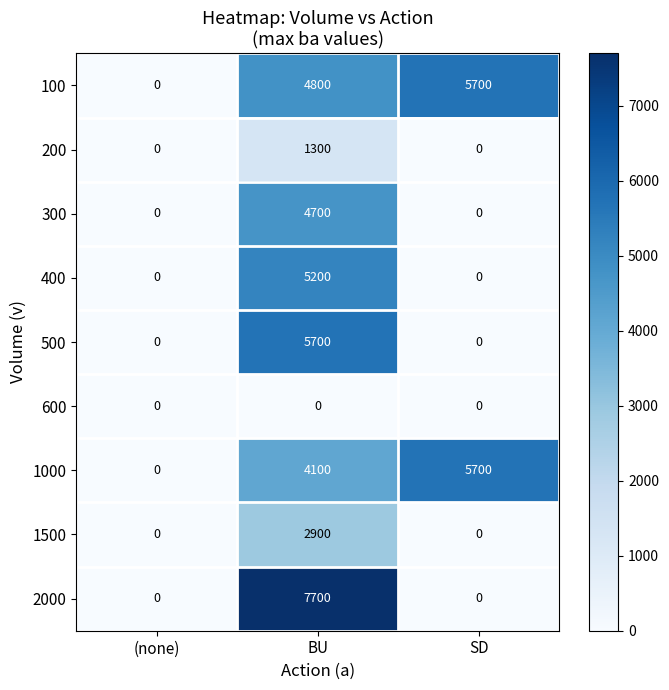

Which category has the highest value across all series?

BU